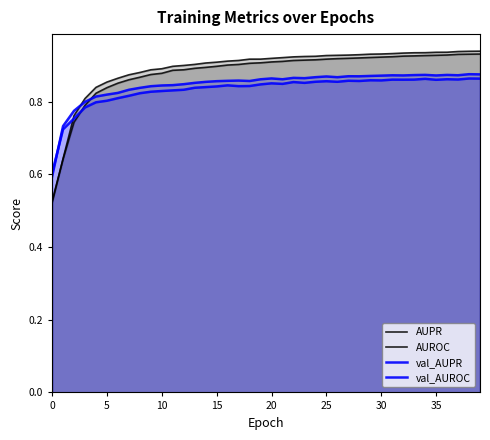

At 25, list the series in order from smallest to largest.

val_AUROC, val_AUPR, AUROC, AUPR